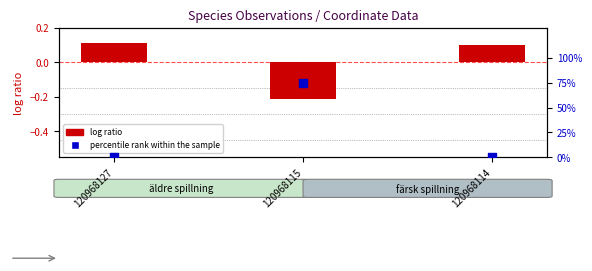

What is the total value across all series at 120968115?

74.8